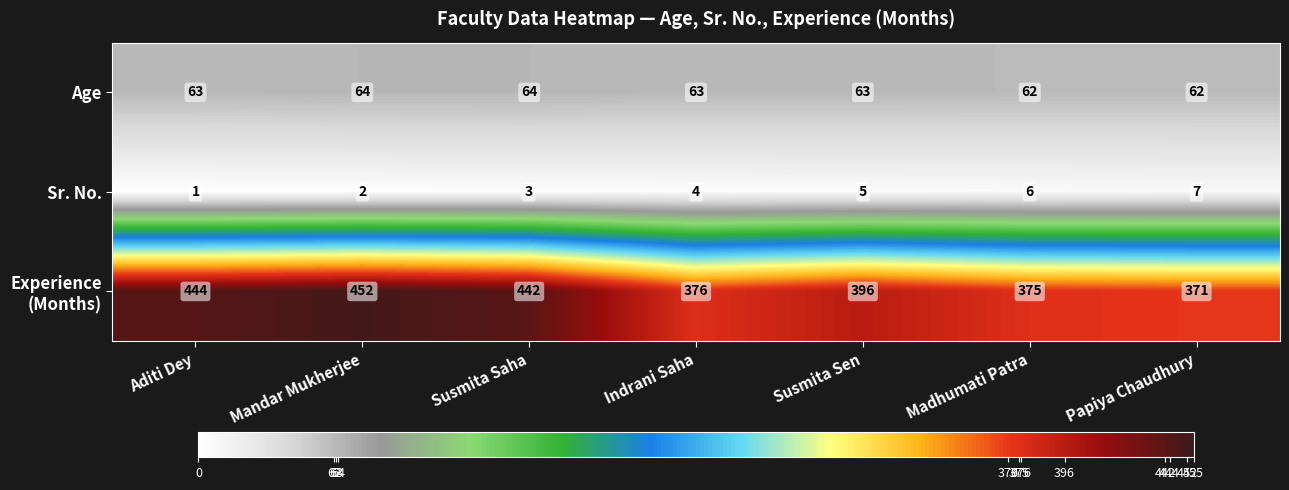

At how many categories does at least one series exceed 110?

7